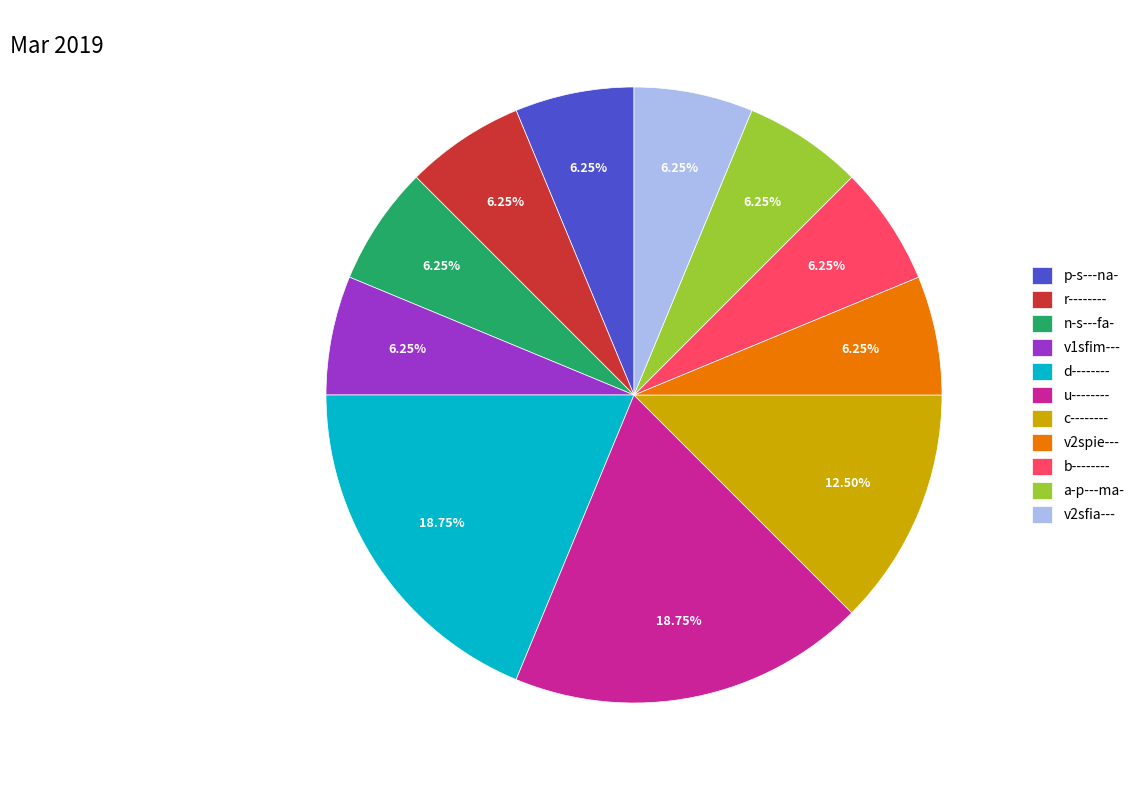

True or false: v2spie--- accounts for 16% of the total.

False